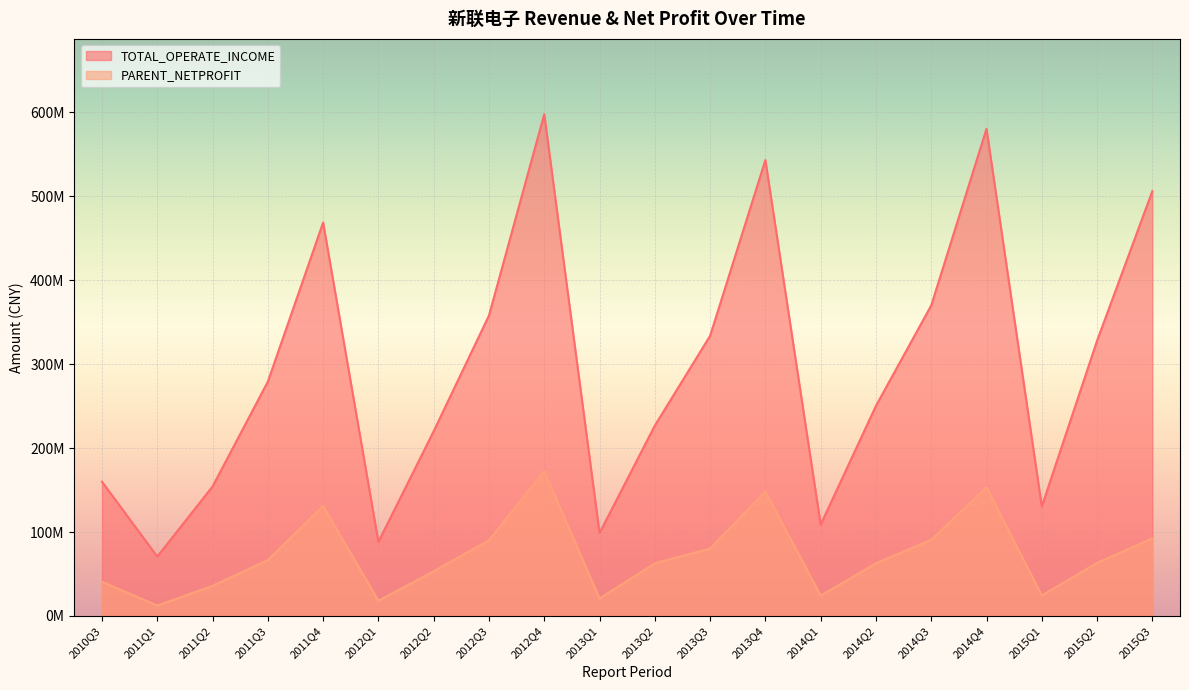

At which label does TOTAL_OPERATE_INCOME reach its minimum?

2011Q1